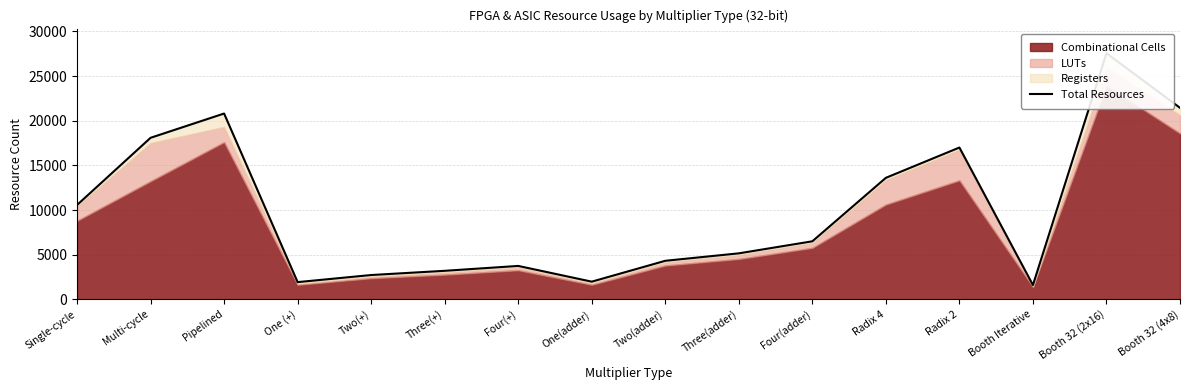

Where does the data first go above 6495?

Single-cycle